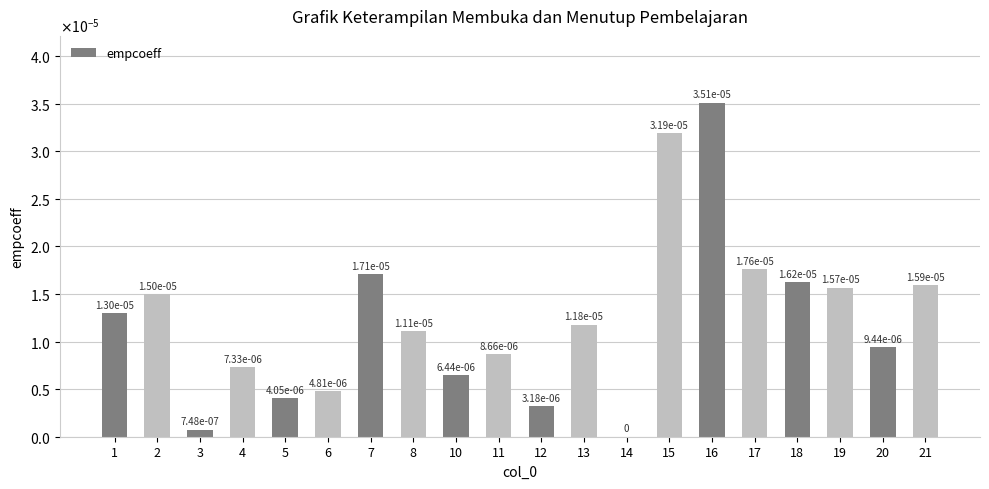

Are the bars horizontal?

No